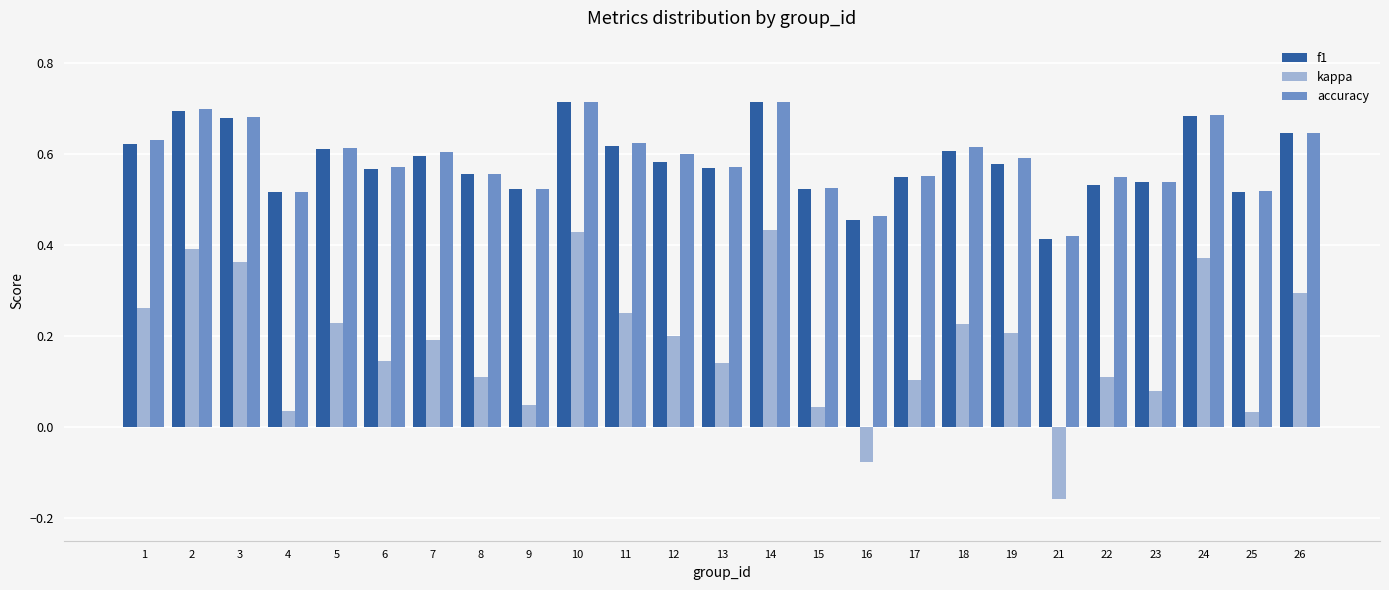

What are all the series names shown in the legend?

f1, kappa, accuracy